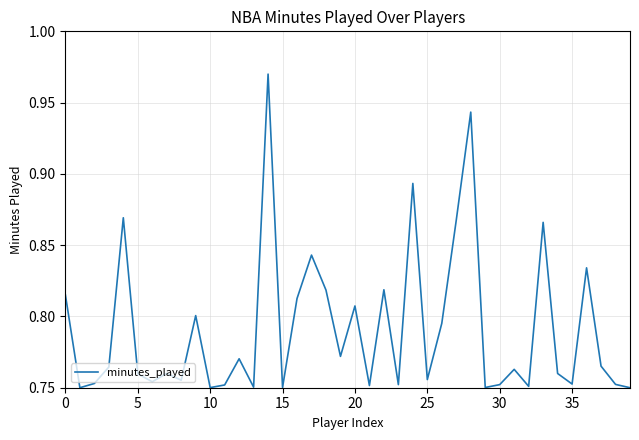

Is this an area chart (filled region under the line)?

No